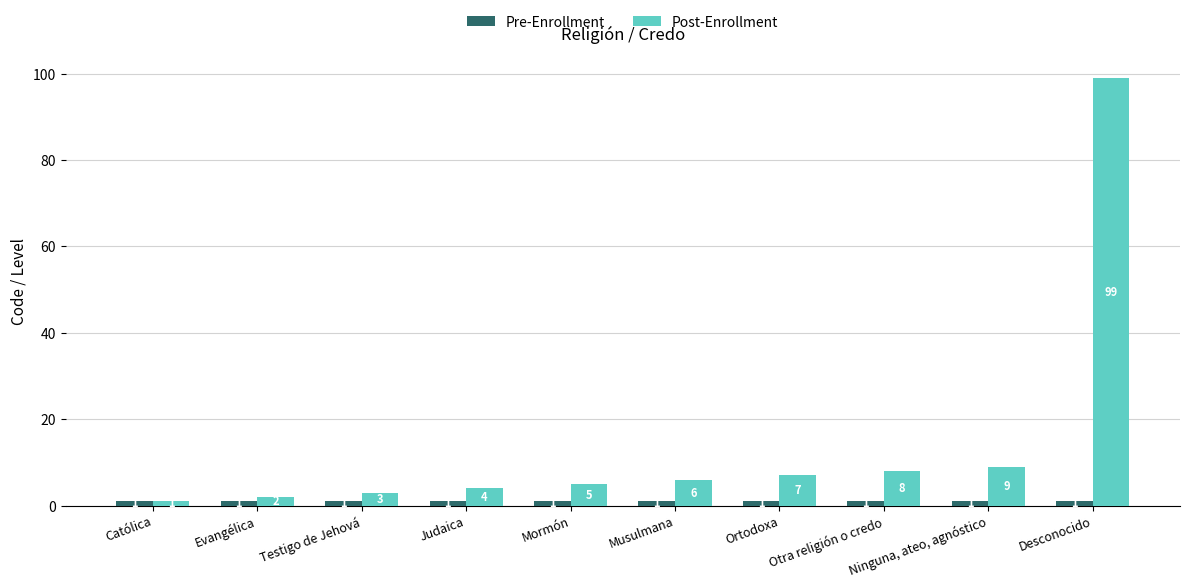

What is the greatest value displayed?

99